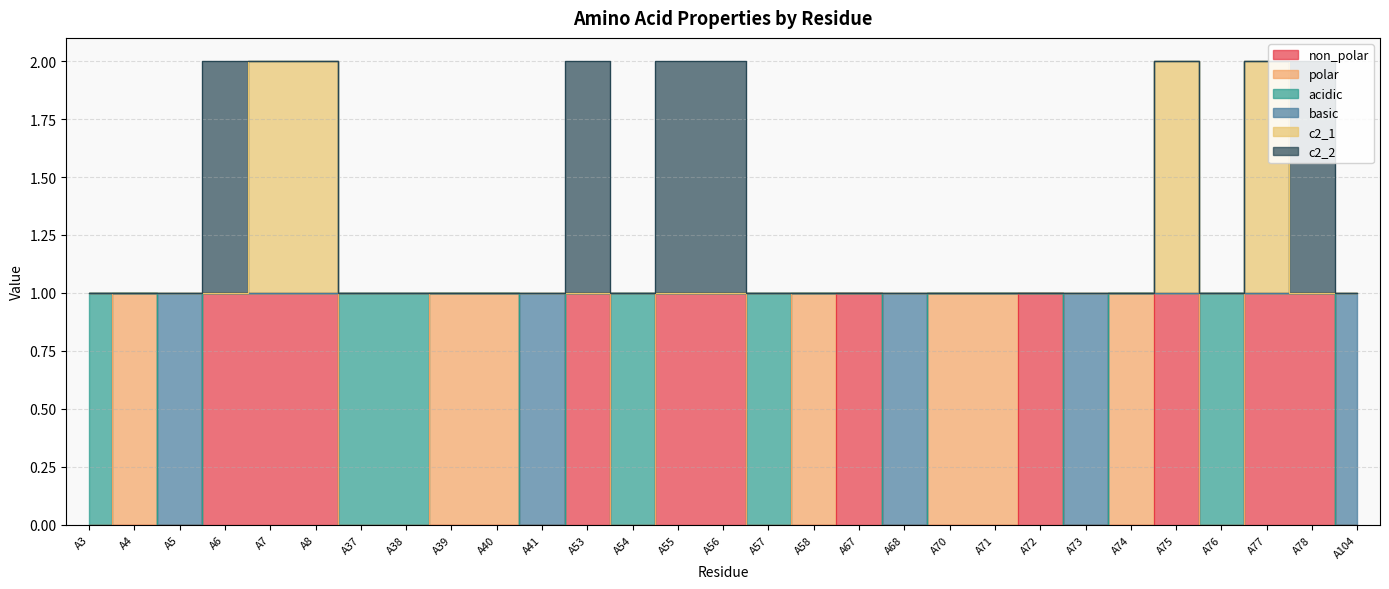

True or false: c2_1 and basic cross at least once.

False